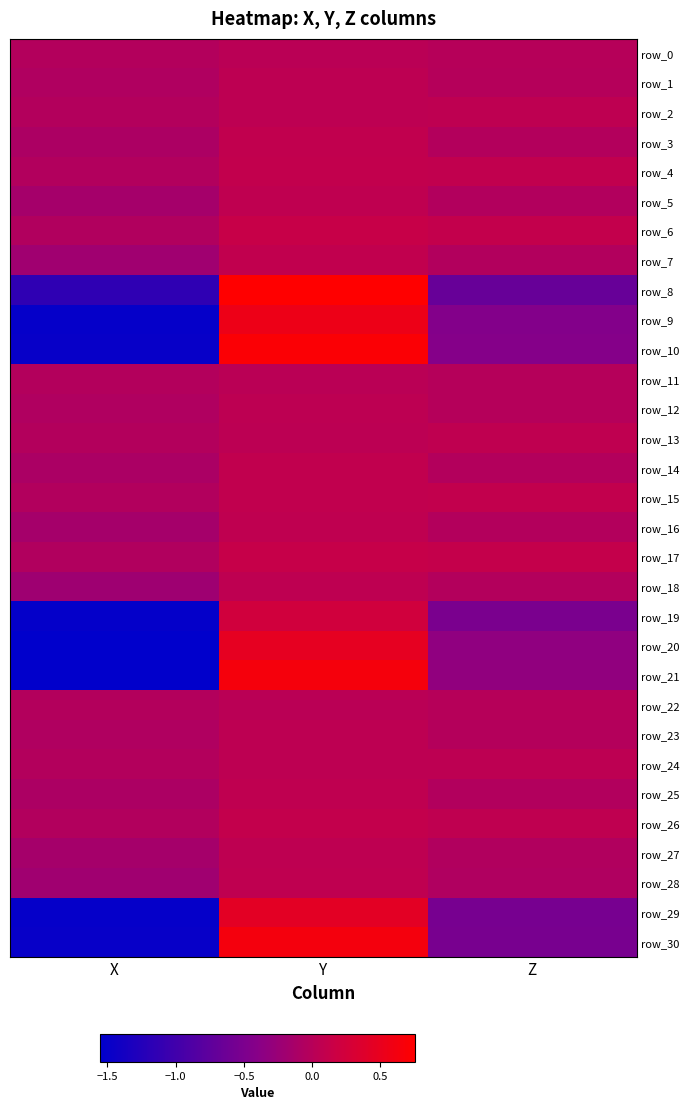

Reading right to left, what are all the values shown in this chart?

row_0: -0.0	0.0	-0.0
row_1: -0.0	0.1	-0.1
row_2: 0.1	0.1	-0.0
row_3: -0.0	0.1	-0.1
row_4: 0.1	0.1	-0.0
row_5: -0.0	0.1	-0.2
row_6: 0.1	0.1	-0.1
row_7: -0.0	0.1	-0.2
row_8: -0.7	0.8	-1.1
row_9: -0.4	0.5	-1.5
row_10: -0.4	0.7	-1.5
row_11: -0.0	0.0	-0.0
row_12: -0.0	0.1	-0.1
row_13: 0.1	0.0	-0.0
row_14: -0.0	0.1	-0.1
row_15: 0.1	0.1	-0.0
row_16: -0.0	0.1	-0.2
row_17: 0.1	0.1	-0.1
row_18: -0.0	0.1	-0.2
row_19: -0.5	0.2	-1.5
row_20: -0.3	0.5	-1.6
row_21: -0.3	0.6	-1.5
row_22: -0.0	0.0	-0.0
row_23: -0.0	0.1	-0.1
row_24: 0.1	0.1	-0.0
row_25: -0.0	0.1	-0.1
row_26: 0.1	0.1	-0.0
row_27: -0.1	0.1	-0.2
row_28: -0.1	0.1	-0.2
row_29: -0.5	0.4	-1.5
row_30: -0.5	0.6	-1.5